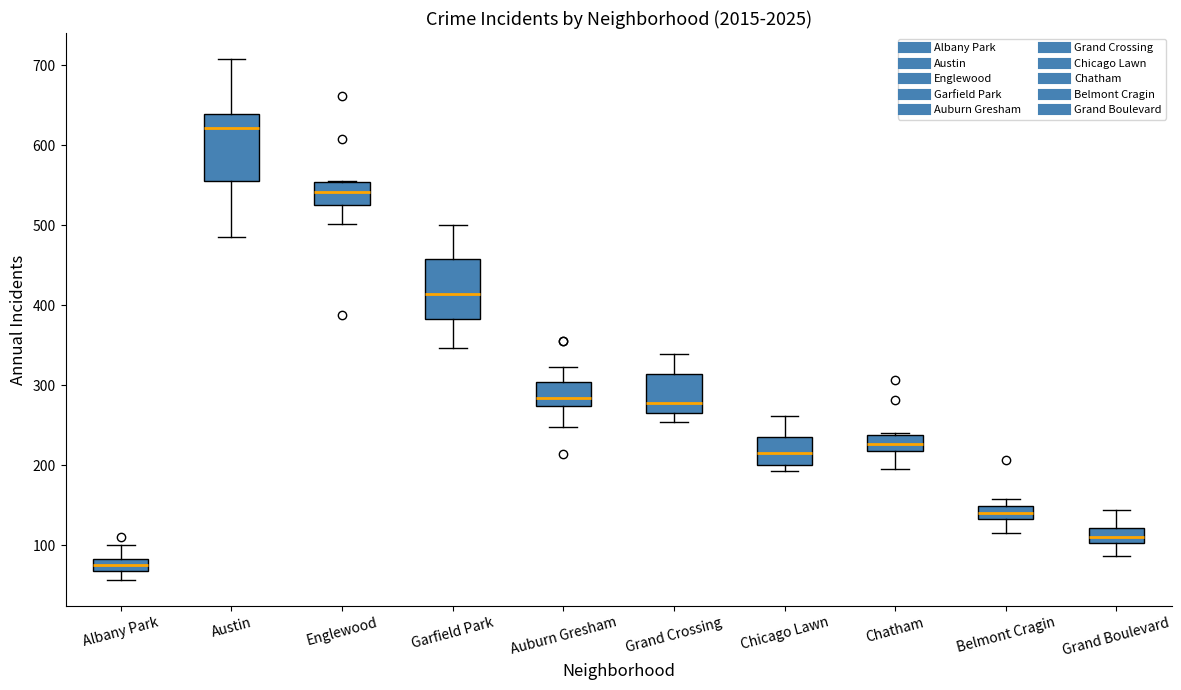

Which box's median line is the highest?

Austin